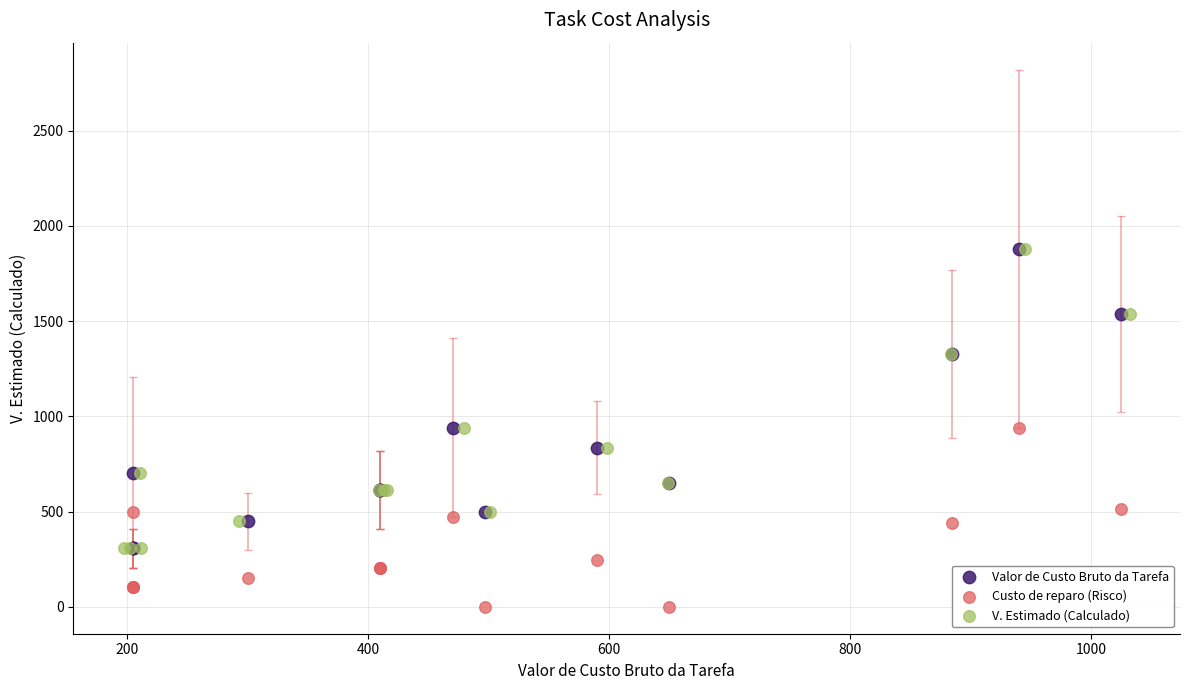

Which series reaches the minimum Y coordinate?

Custo de reparo (Risco)